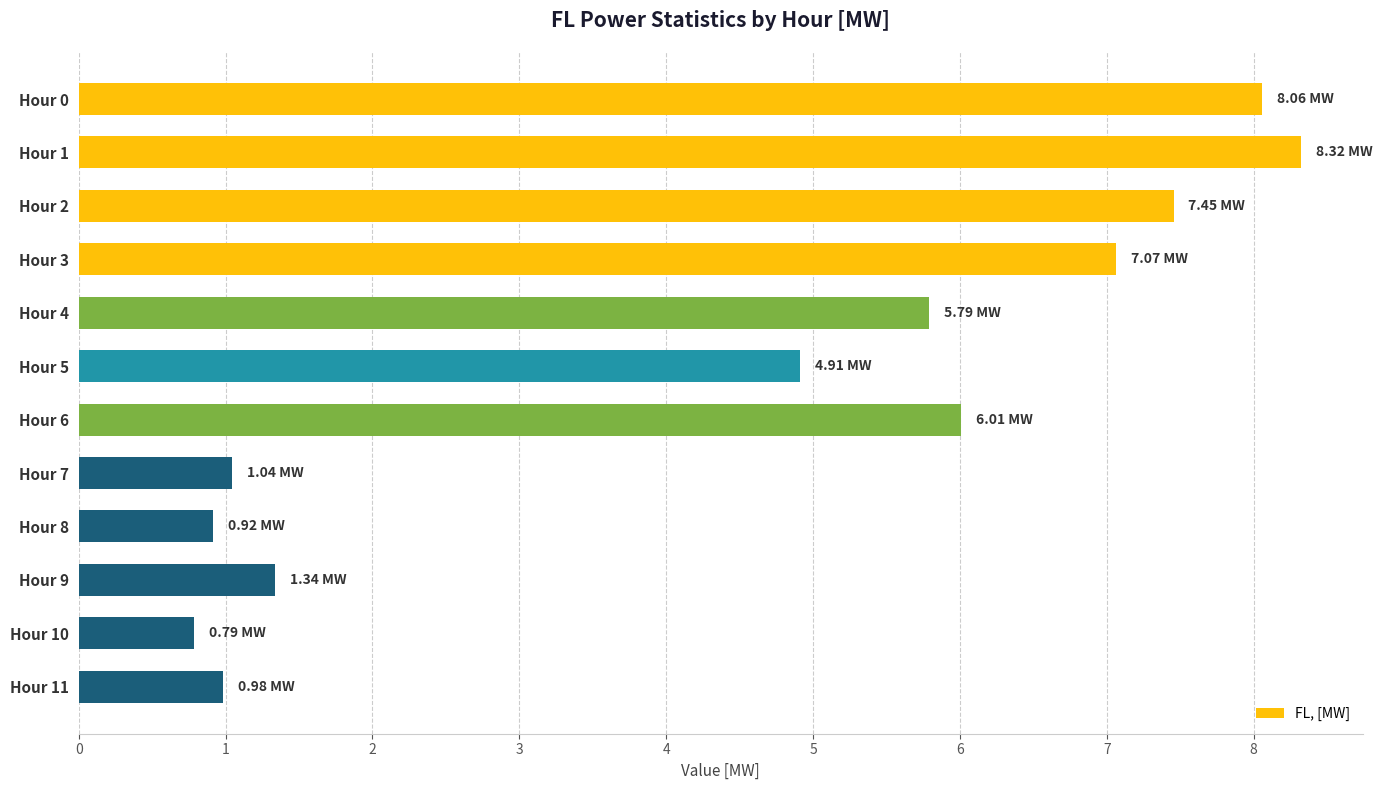

Which label corresponds to the largest value in the chart?

Hour 1